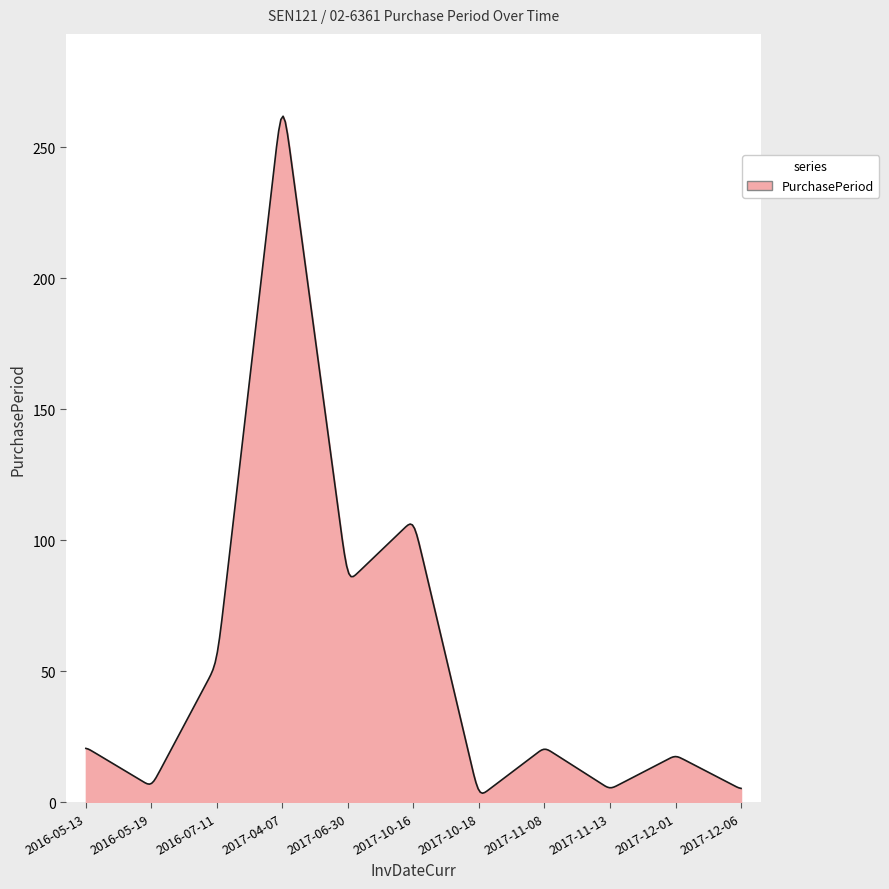

What is the greatest value displayed?

261.9